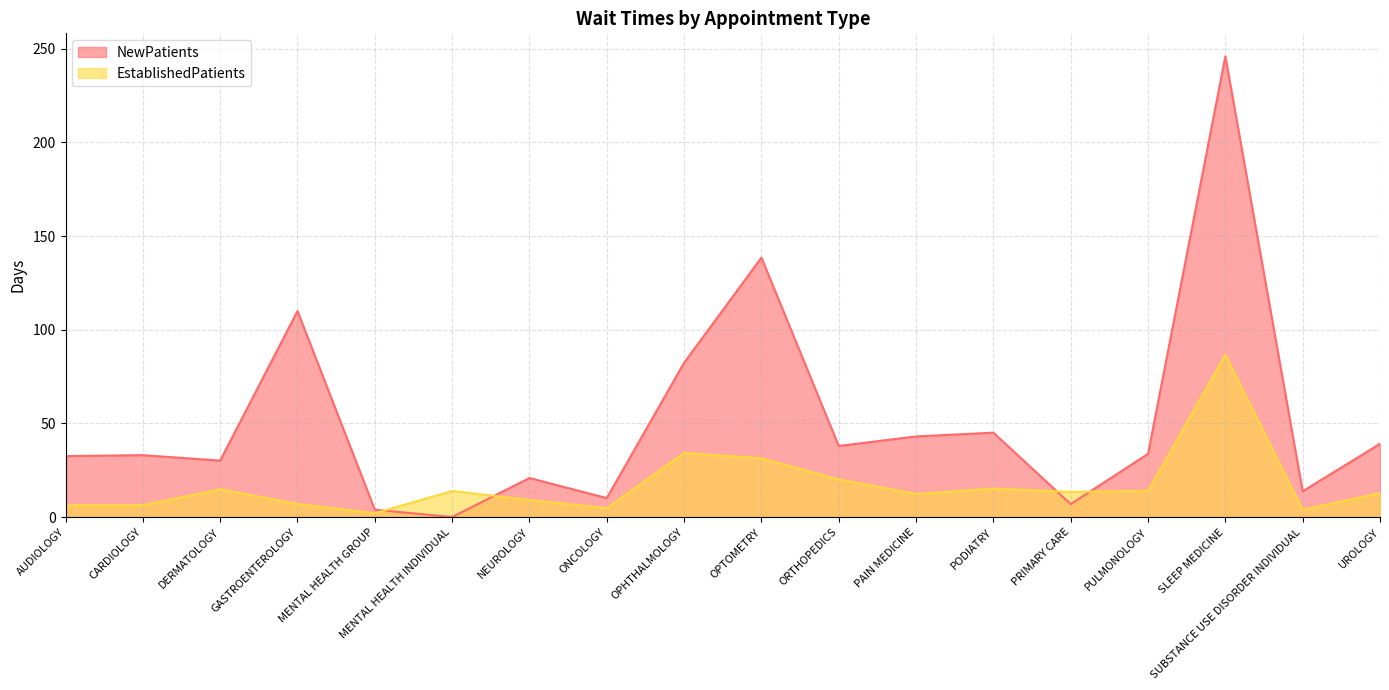

What is the label of the 17th point from the right?

CARDIOLOGY